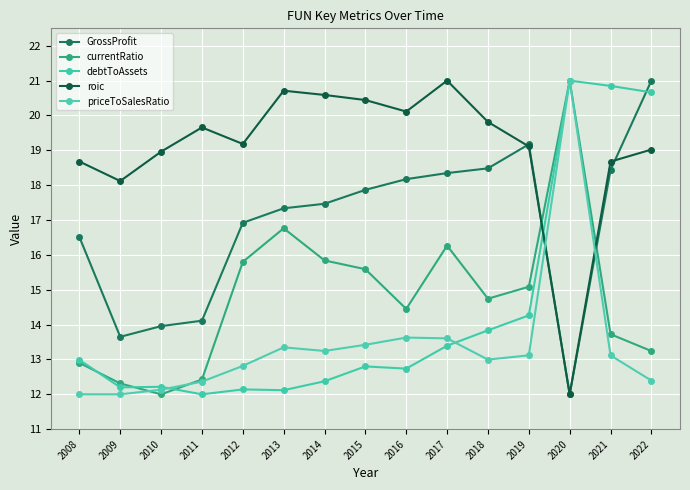

Reading left to right, what are all the values shown in this chart?

GrossProfit: 16.5	13.6	14.0	14.1	16.9	17.3	17.5	17.9	18.2	18.3	18.5	19.2	12.0	18.4	21.0
currentRatio: 12.9	12.3	12.0	12.4	15.8	16.8	15.8	15.6	14.4	16.3	14.7	15.1	21.0	13.7	13.2
debtToAssets: 13.0	12.2	12.2	12.0	12.1	12.1	12.4	12.8	12.7	13.4	13.8	14.3	21.0	20.8	20.7
roic: 18.7	18.1	19.0	19.7	19.2	20.7	20.6	20.4	20.1	21.0	19.8	19.1	12.0	18.7	19.0
priceToSalesRatio: 12.0	12.0	12.1	12.4	12.8	13.3	13.2	13.4	13.6	13.6	13.0	13.1	21.0	13.1	12.4